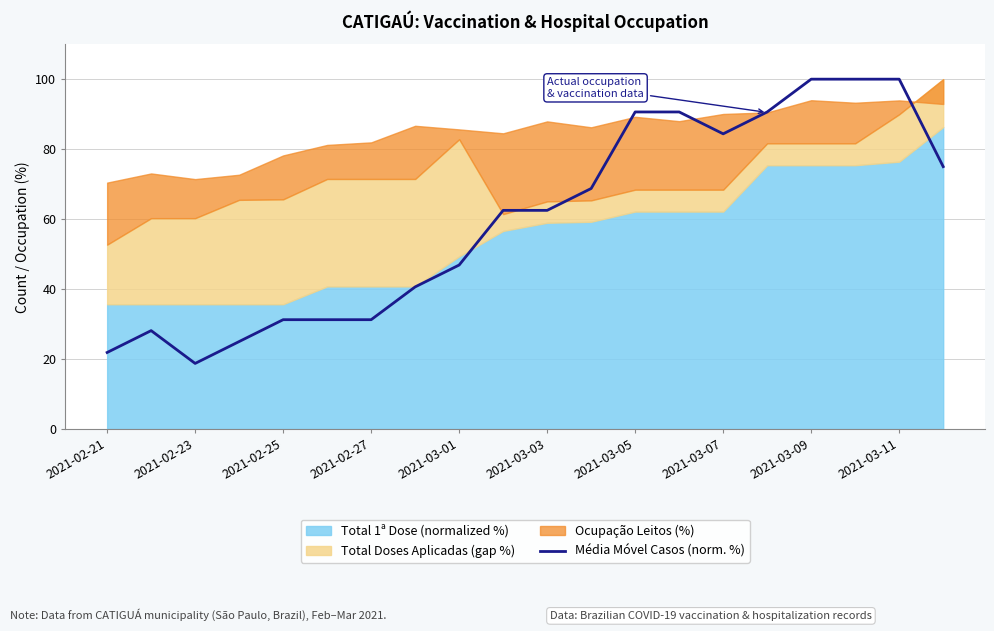

How many points are higher than both their immediate neighbors (excluding endpoints)?

1